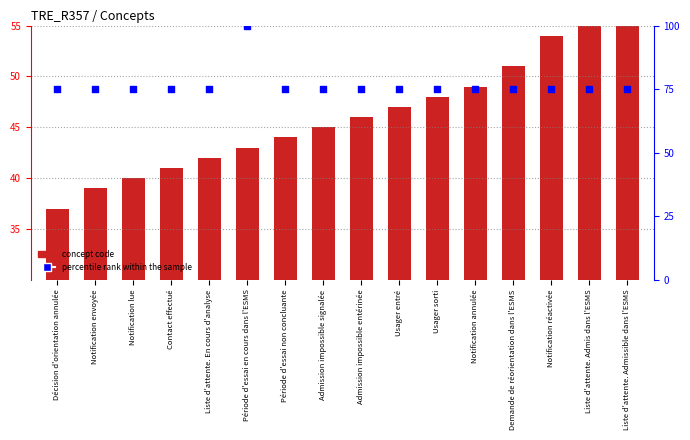

Which series reaches the maximum Y coordinate?

percentile rank within the sample